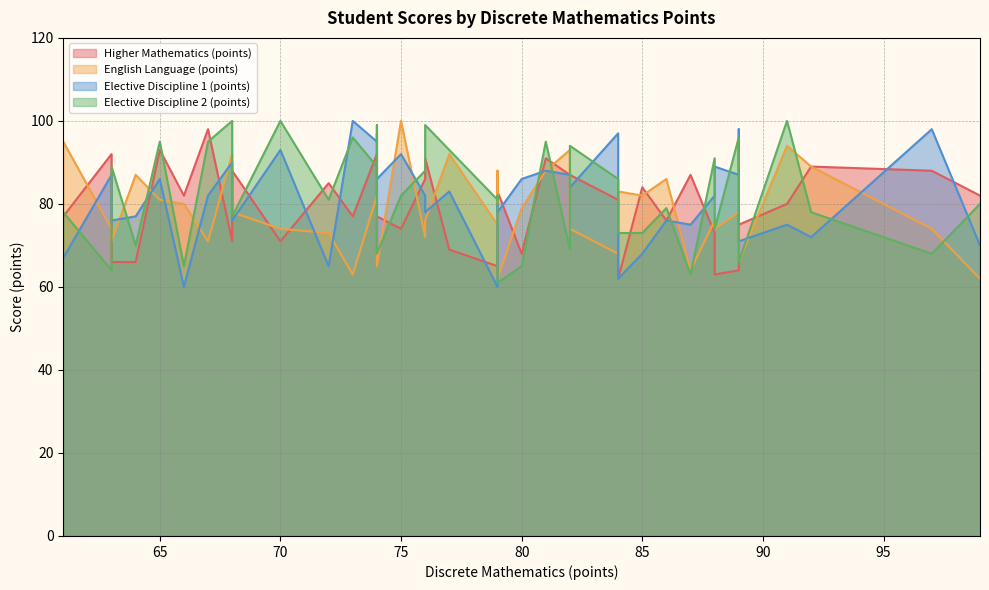

What is the label of the 40th point from the left?

70